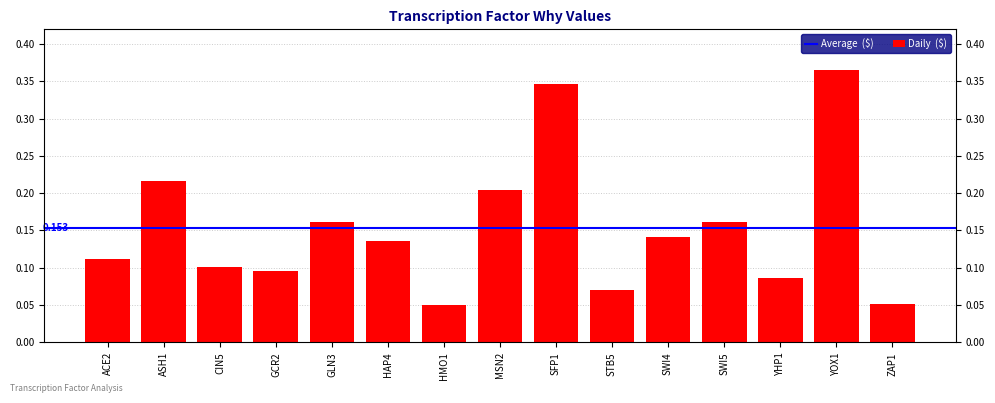

Reading left to right, list all the values displayed in this chart.

ACE2=0.1	ASH1=0.2	CIN5=0.1	GCR2=0.1	GLN3=0.2	HAP4=0.1	HMO1=0.0	MSN2=0.2	SFP1=0.3	STB5=0.1	SWI4=0.1	SWI5=0.2	YHP1=0.1	YOX1=0.4	ZAP1=0.1